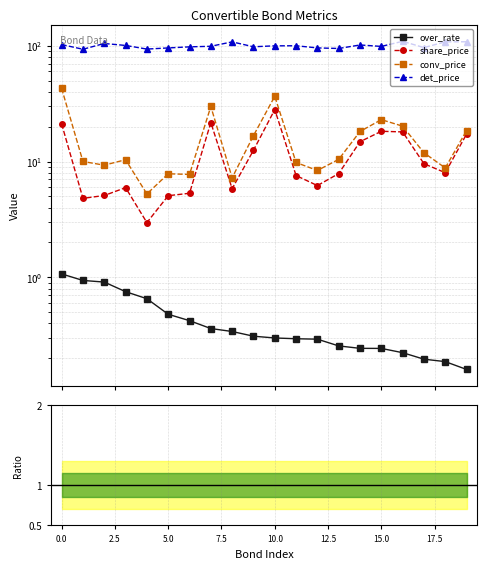

True or false: over_rate and det_price intersect in this chart.

False